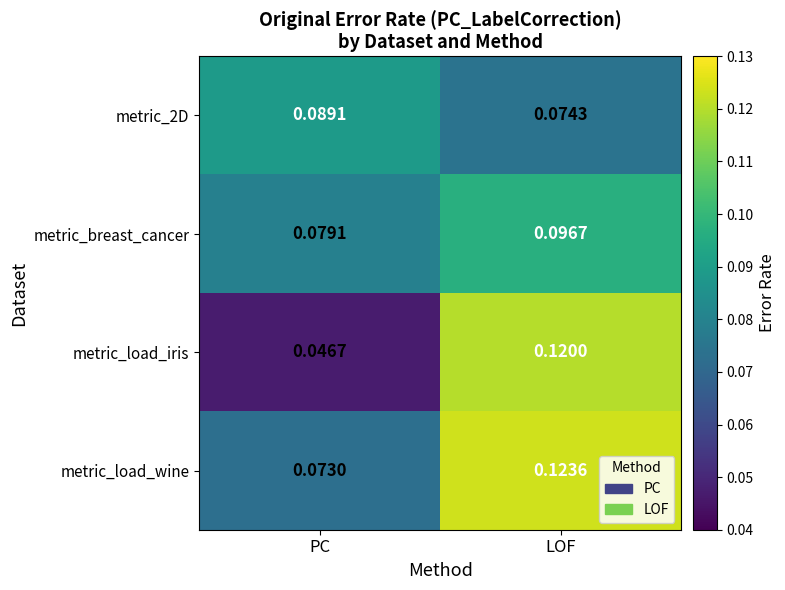

Rank the categories by metric_load_iris value from lowest to highest.

PC, LOF